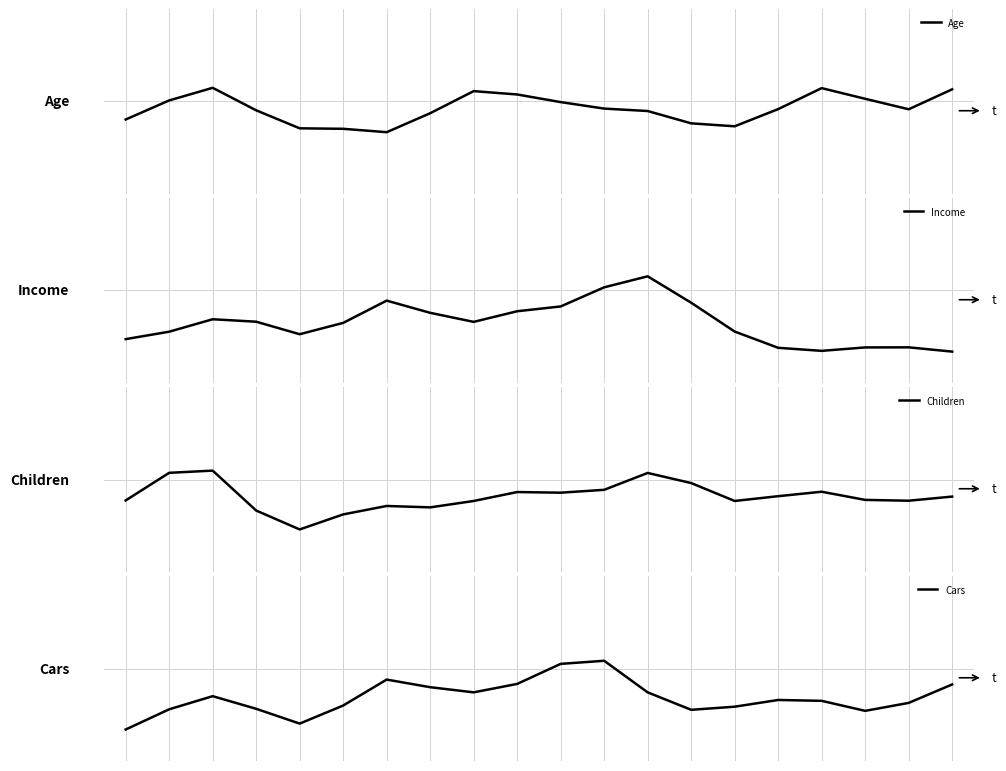

Is it true that Income equals 0.2 at 4?

True